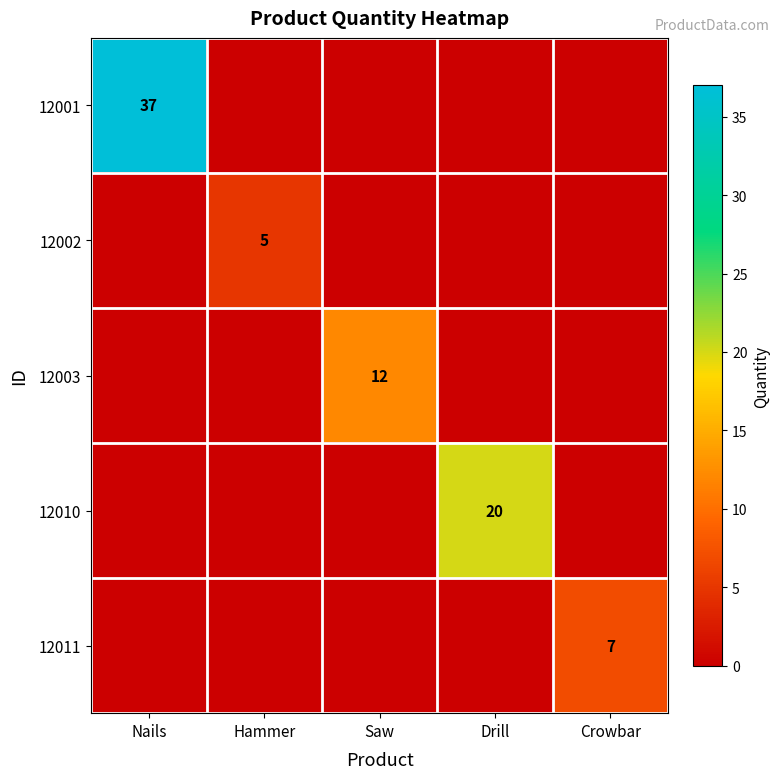

What is the greatest value displayed?

37